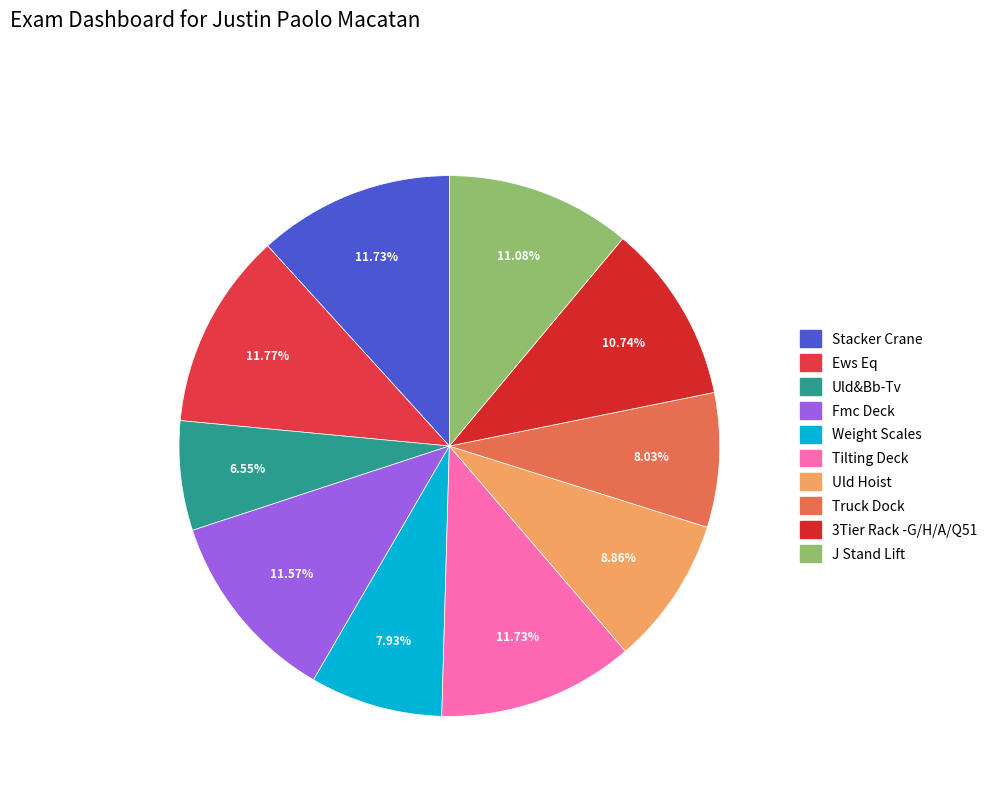

Is there any slice that represents more than half of the pie?

No